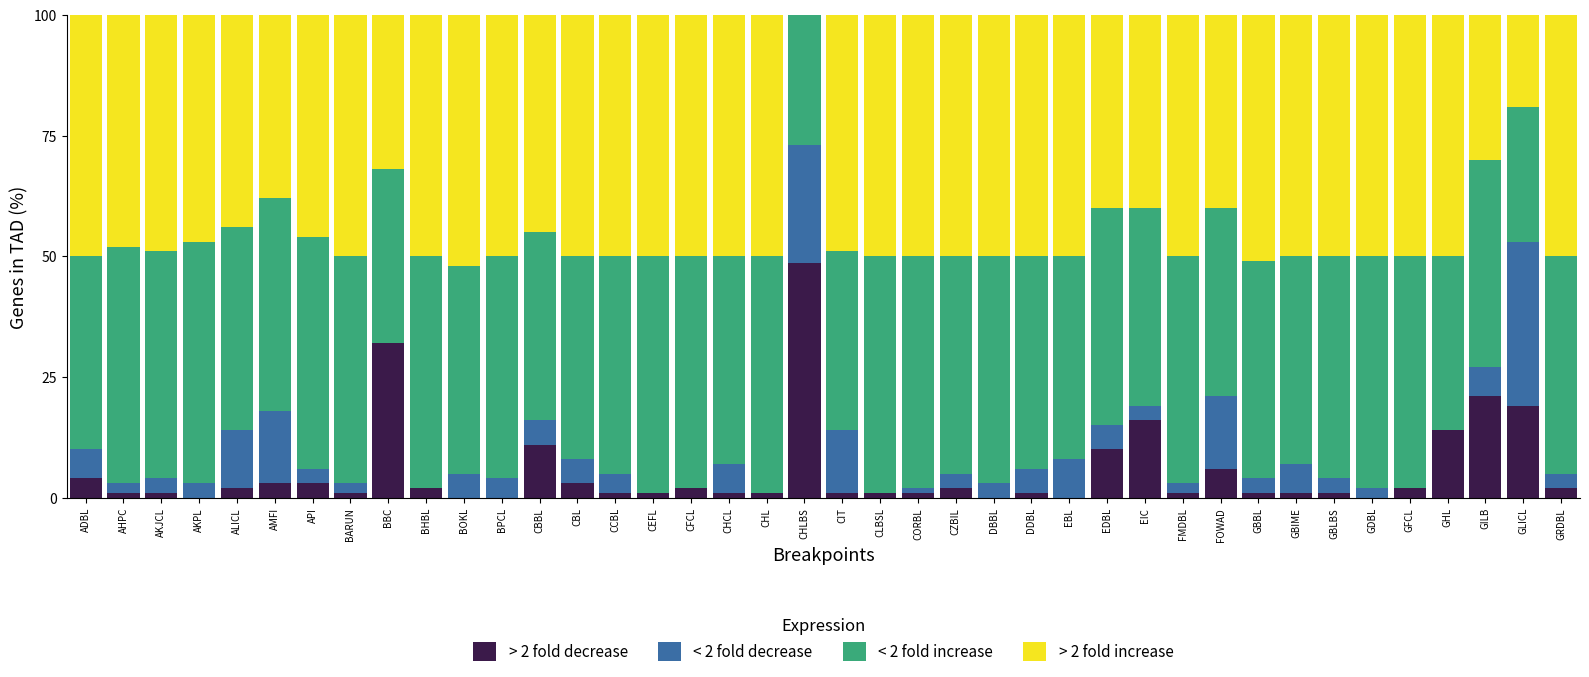

What is the total value across all series at GHL?

100.0